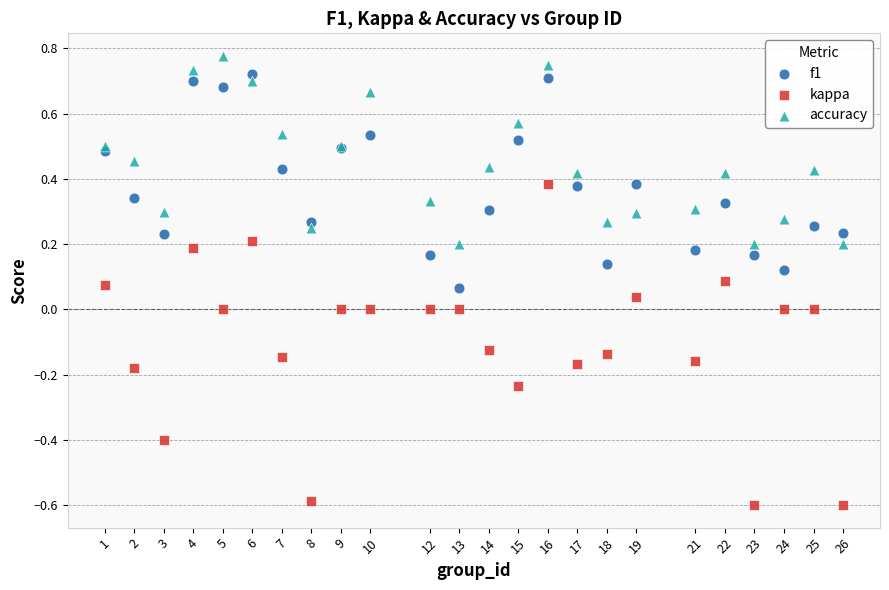

Which series contains the highest Y value?

accuracy